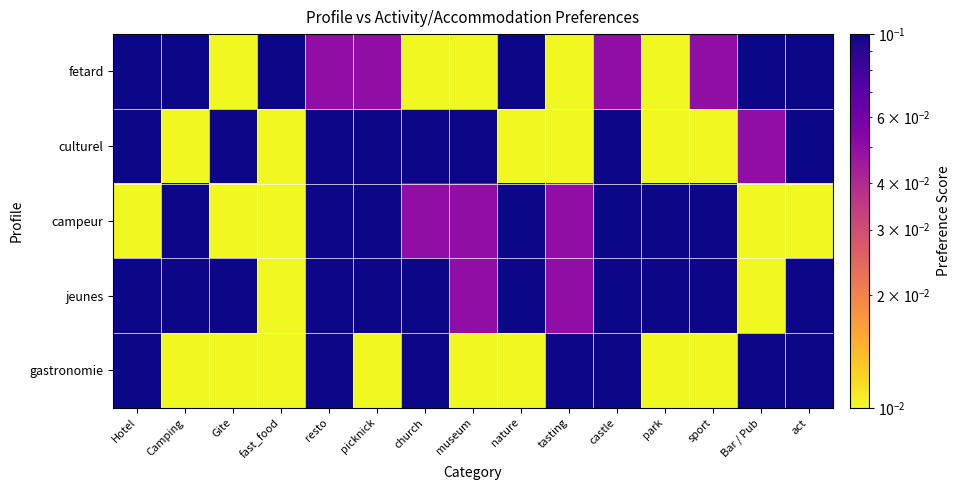

What is the maximum value shown in the chart?

1.0